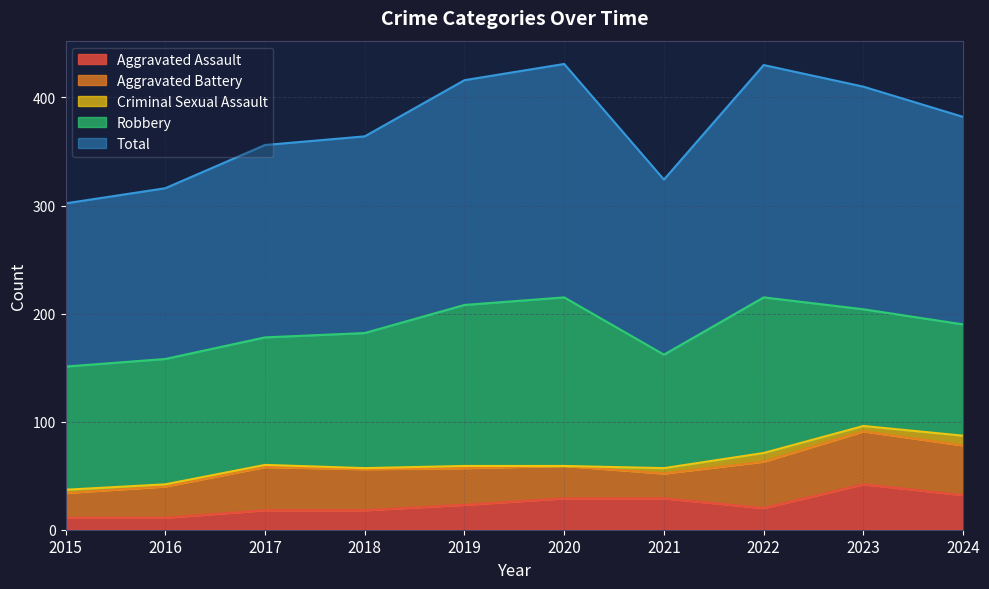

What is the difference between the maximum and minimum values in the Robbery series?

53